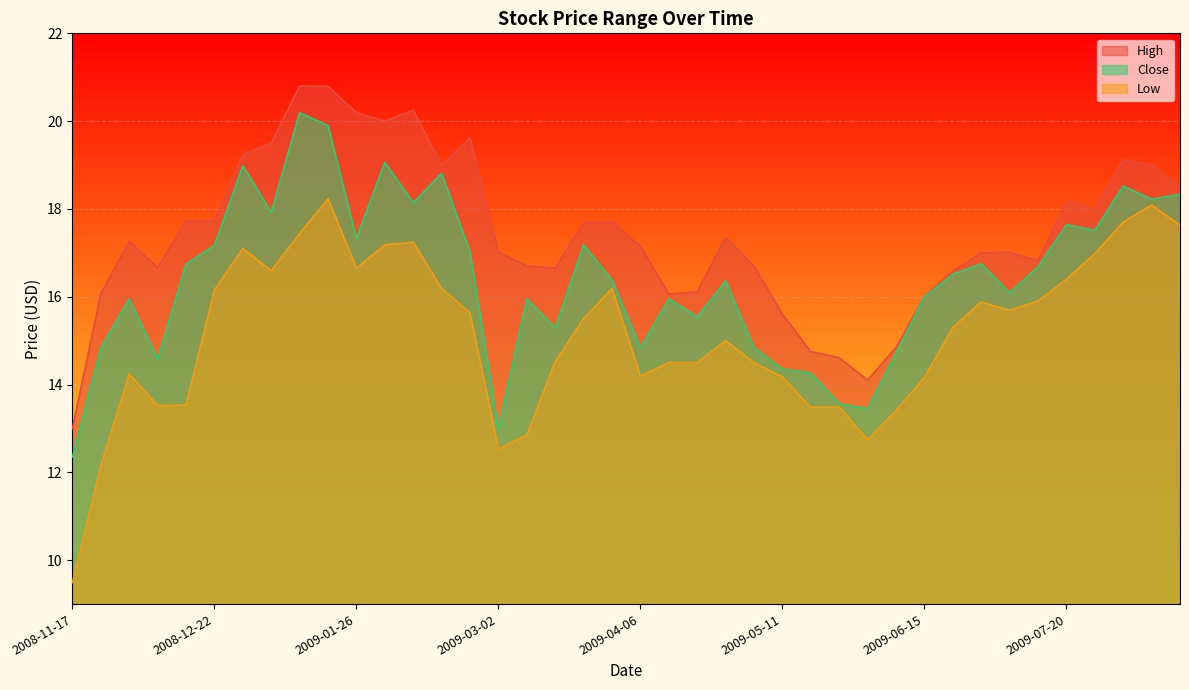

The value of Low at 2009-02-16 is 28.2. True or false?

False